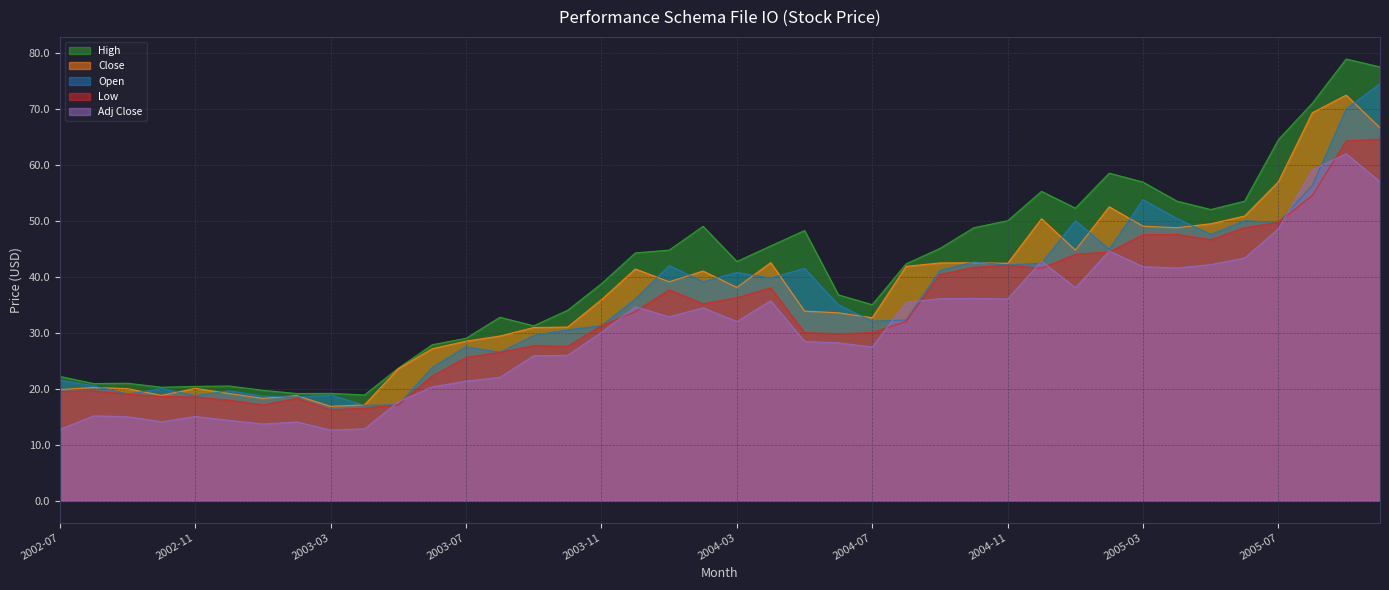

Reading left to right, list all the values displayed in this chart.

High: 2002-07=22.2	2002-08=20.9	2002-09=21.0	2002-10=20.2	2002-11=20.4	2002-12=20.5	2003-01=19.7	2003-02=19.1	2003-03=19.1	2003-04=18.9	2003-05=23.7	2003-06=27.8	2003-07=29.0	2003-08=32.8	2003-09=31.2	2003-10=34.0	2003-11=38.8	2003-12=44.2	2004-01=44.8	2004-02=49.0	2004-03=42.7	2004-04=45.5	2004-05=48.2	2004-06=36.8	2004-07=35.0	2004-08=42.3	2004-09=45.0	2004-10=48.8	2004-11=50.0	2004-12=55.2	2005-01=52.2	2005-02=58.5	2005-03=56.9	2005-04=53.5	2005-05=52.0	2005-06=53.5	2005-07=64.5	2005-08=71.0	2005-09=78.9	2005-10=77.5
Close: 2002-07=19.8	2002-08=20.2	2002-09=20.0	2002-10=18.8	2002-11=20.0	2002-12=19.1	2003-01=18.2	2003-02=18.8	2003-03=16.8	2003-04=17.1	2003-05=23.6	2003-06=27.1	2003-07=28.5	2003-08=29.4	2003-09=30.9	2003-10=31.0	2003-11=35.9	2003-12=41.4	2004-01=39.1	2004-02=41.0	2004-03=38.1	2004-04=42.5	2004-05=33.8	2004-06=33.5	2004-07=32.7	2004-08=41.8	2004-09=42.5	2004-10=42.5	2004-11=42.4	2004-12=50.4	2005-01=44.8	2005-02=52.5	2005-03=49.0	2005-04=48.8	2005-05=49.5	2005-06=50.8	2005-07=57.0	2005-08=69.3	2005-09=72.4	2005-10=66.6
Open: 2002-07=21.5	2002-08=20.5	2002-09=19.0	2002-10=20.0	2002-11=18.8	2002-12=19.6	2003-01=18.7	2003-02=18.5	2003-03=18.9	2003-04=17.0	2003-05=17.1	2003-06=23.8	2003-07=27.5	2003-08=26.5	2003-09=29.5	2003-10=30.5	2003-11=31.2	2003-12=36.0	2004-01=42.0	2004-02=39.1	2004-03=40.8	2004-04=39.8	2004-05=41.5	2004-06=35.0	2004-07=32.1	2004-08=32.2	2004-09=41.1	2004-10=42.6	2004-11=42.1	2004-12=42.4	2005-01=50.0	2005-02=44.9	2005-03=53.8	2005-04=50.4	2005-05=47.5	2005-06=50.0	2005-07=49.7	2005-08=56.3	2005-09=69.9	2005-10=74.5
Low: 2002-07=19.5	2002-08=19.6	2002-09=19.0	2002-10=18.6	2002-11=18.5	2002-12=17.9	2003-01=17.1	2003-02=18.2	2003-03=16.2	2003-04=16.5	2003-05=17.1	2003-06=22.2	2003-07=25.6	2003-08=26.5	2003-09=27.7	2003-10=27.6	2003-11=31.2	2003-12=33.8	2004-01=37.6	2004-02=35.1	2004-03=36.2	2004-04=38.0	2004-05=30.0	2004-06=29.8	2004-07=30.0	2004-08=32.0	2004-09=40.4	2004-10=41.7	2004-11=42.1	2004-12=41.5	2005-01=44.0	2005-02=44.4	2005-03=47.5	2005-04=47.6	2005-05=46.6	2005-06=48.8	2005-07=49.7	2005-08=54.5	2005-09=64.2	2005-10=64.6
Adj Close: 2002-07=12.7	2002-08=15.1	2002-09=15.0	2002-10=14.1	2002-11=15.0	2002-12=14.3	2003-01=13.7	2003-02=14.0	2003-03=12.6	2003-04=12.8	2003-05=17.6	2003-06=20.3	2003-07=21.3	2003-08=22.0	2003-09=25.9	2003-10=25.9	2003-11=30.0	2003-12=34.6	2004-01=32.8	2004-02=34.4	2004-03=32.0	2004-04=35.7	2004-05=28.4	2004-06=28.2	2004-07=27.4	2004-08=35.4	2004-09=36.1	2004-10=36.1	2004-11=36.0	2004-12=42.8	2005-01=38.0	2005-02=44.6	2005-03=41.8	2005-04=41.6	2005-05=42.2	2005-06=43.3	2005-07=48.6	2005-08=59.1	2005-09=62.0	2005-10=57.0